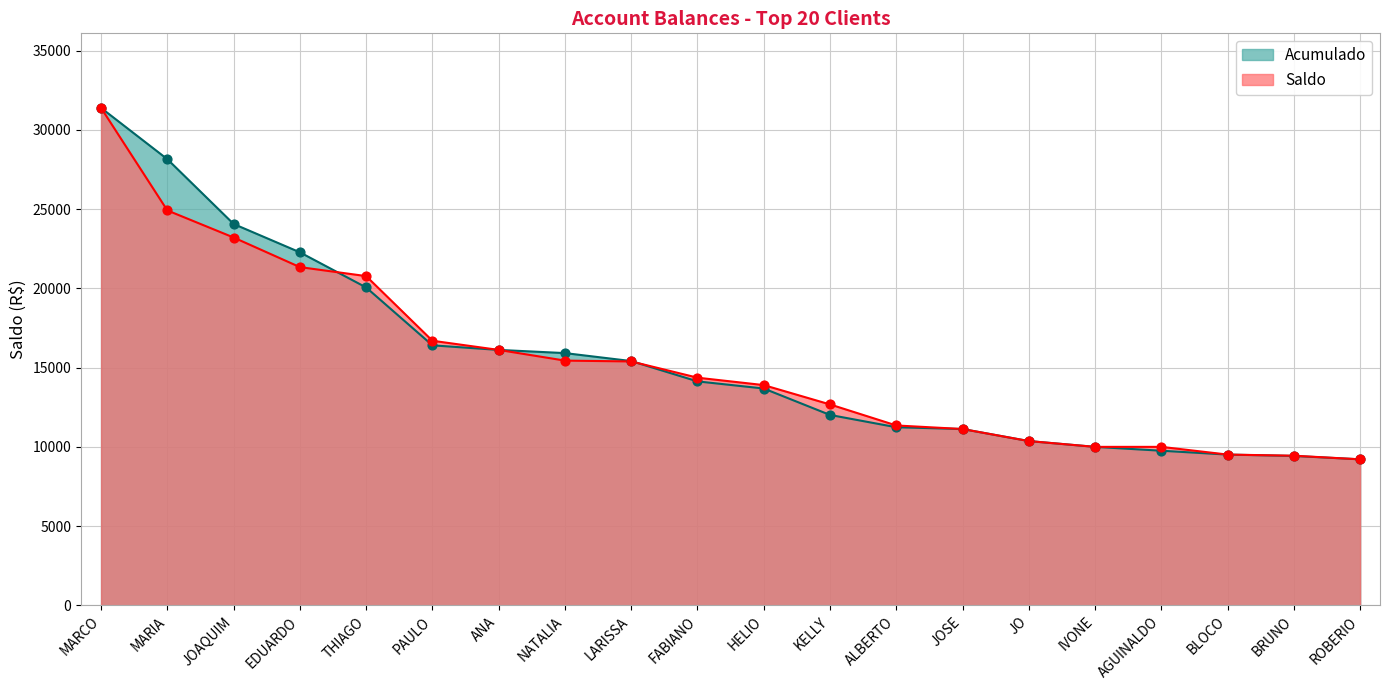

At which category is the sum across all series the highest?

MARCO